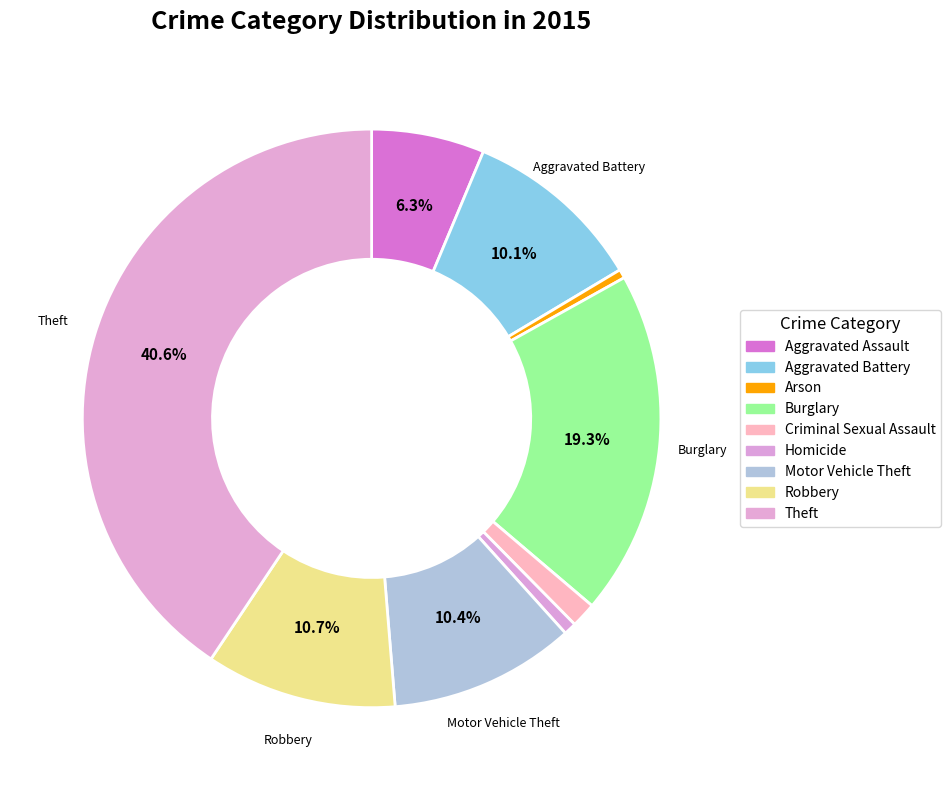

How many slices are in this pie chart?

9